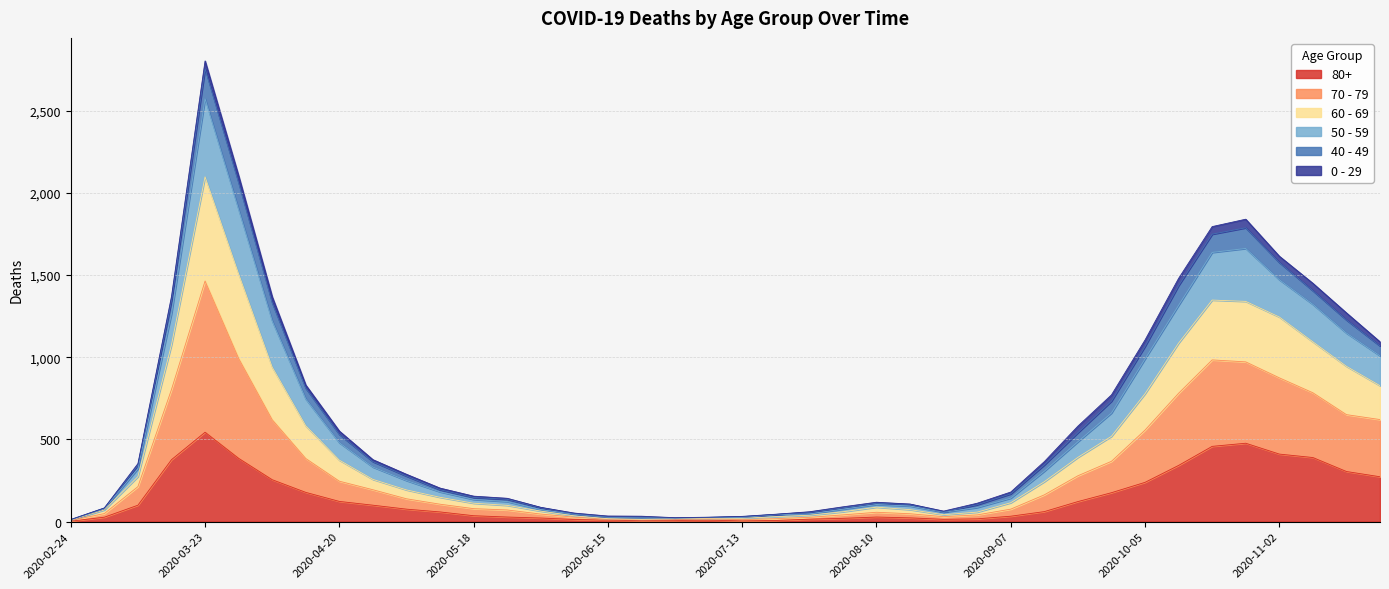

In 50 - 59, how many points are lower than both neighbors (excluding endpoints)?

2